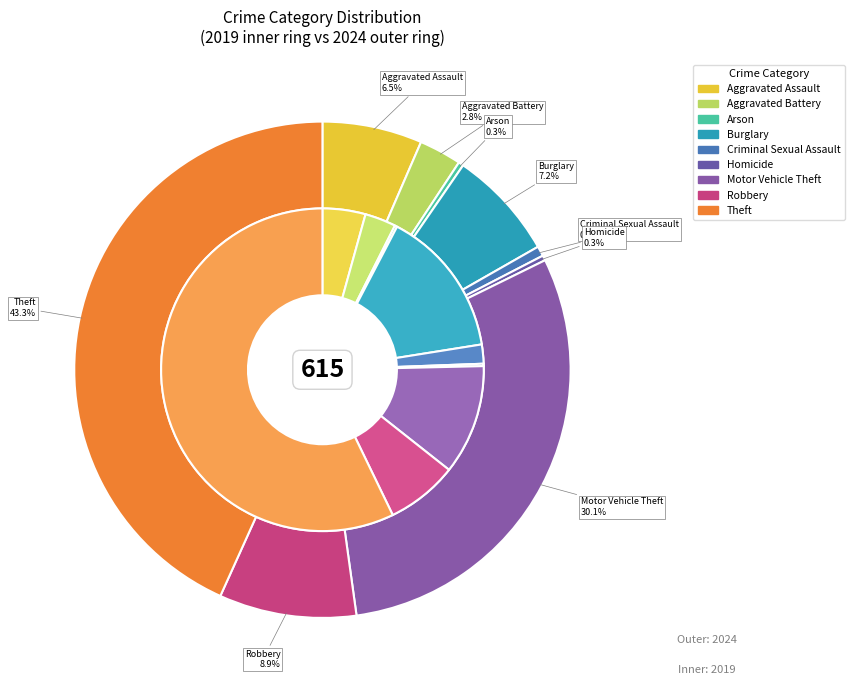

To the nearest percent, what is the difference between the values_2019 and 7 slice percentages?

3%